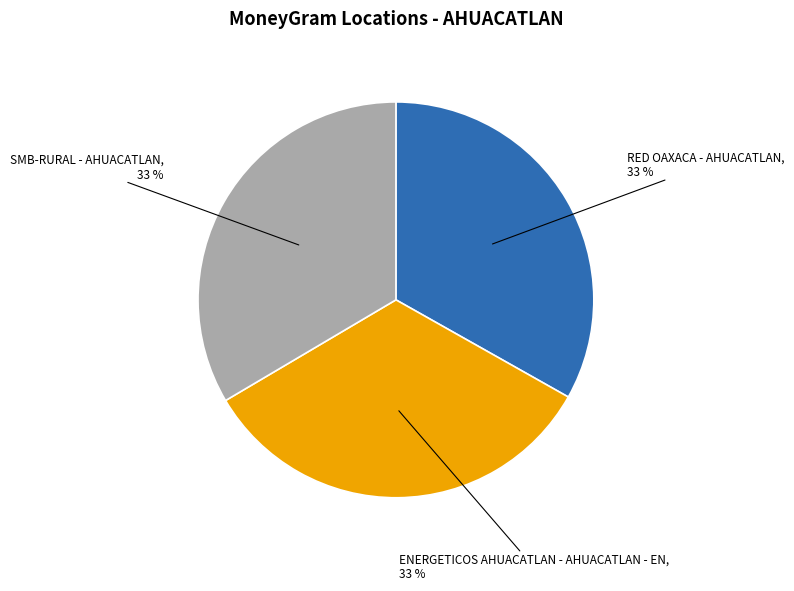

How many segments does this pie chart have?

3